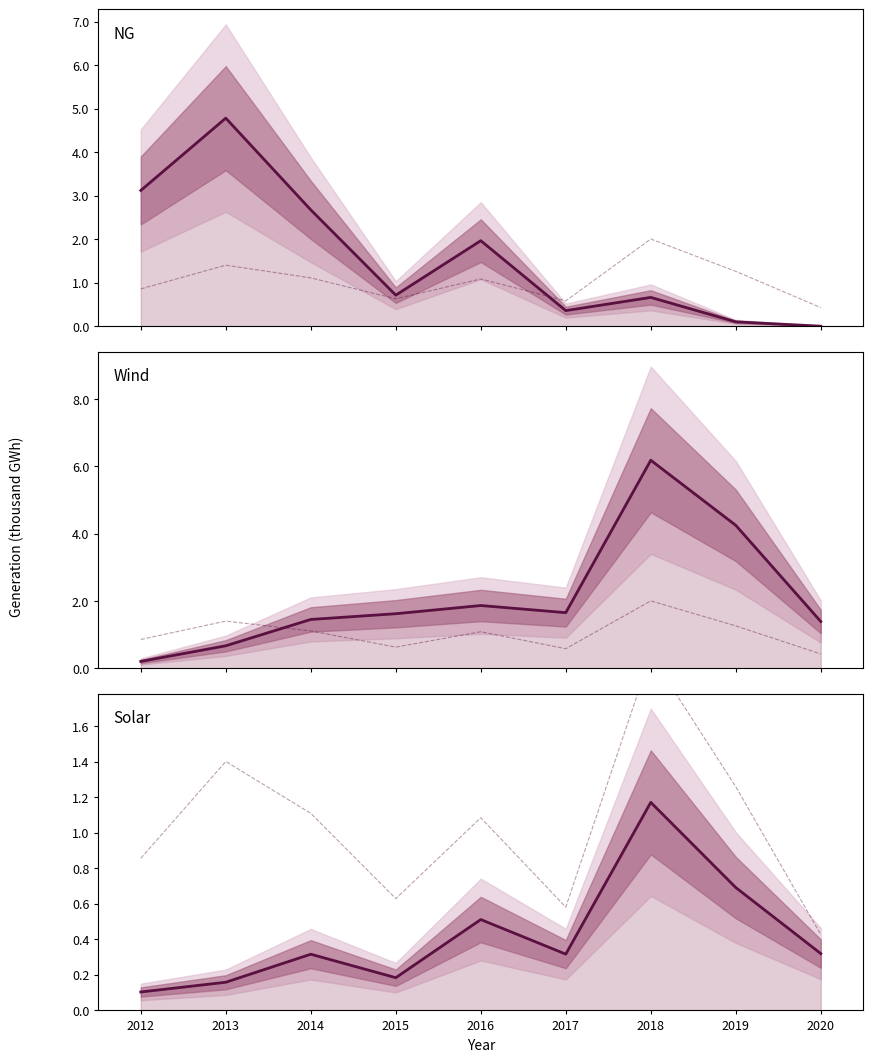

Between 2012 and 2013, which is larger?

2013